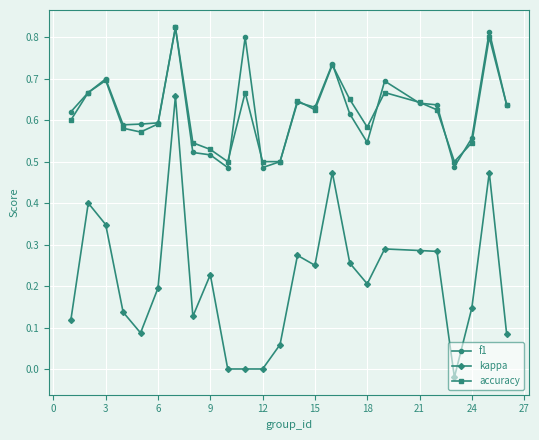

Which series has the widest spread of values?

kappa